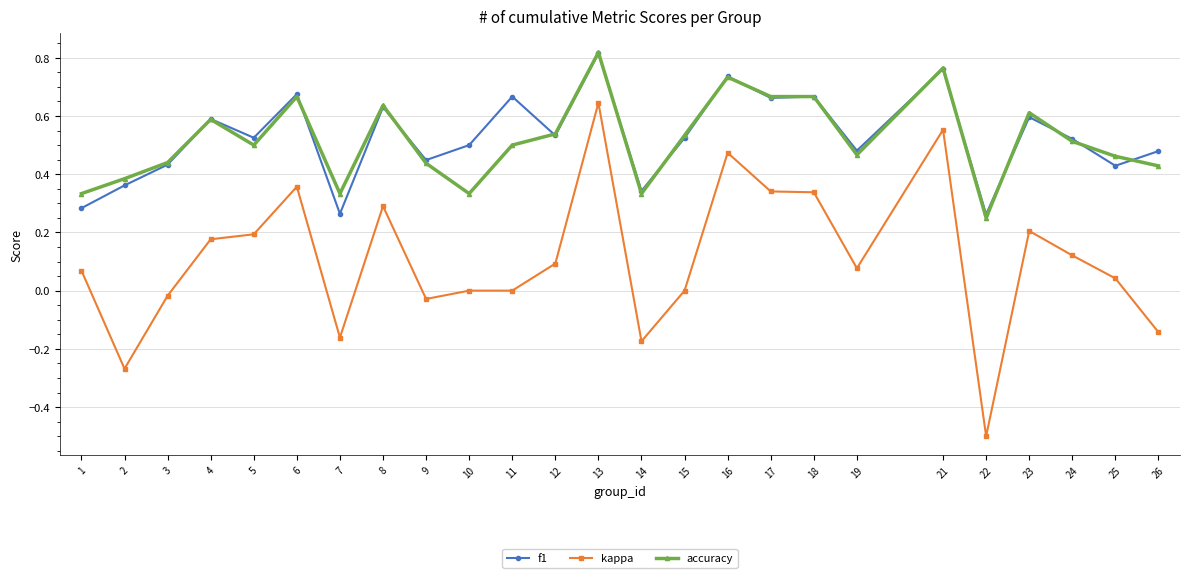

Which series has the widest spread of values?

kappa